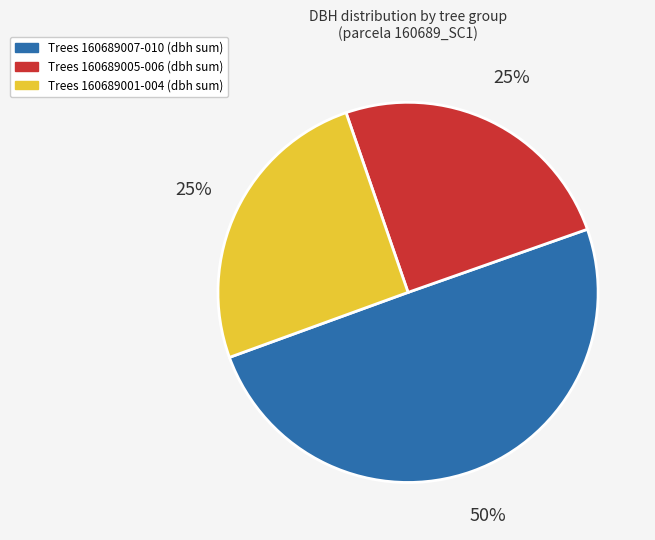

Is there a majority slice in this chart?

No